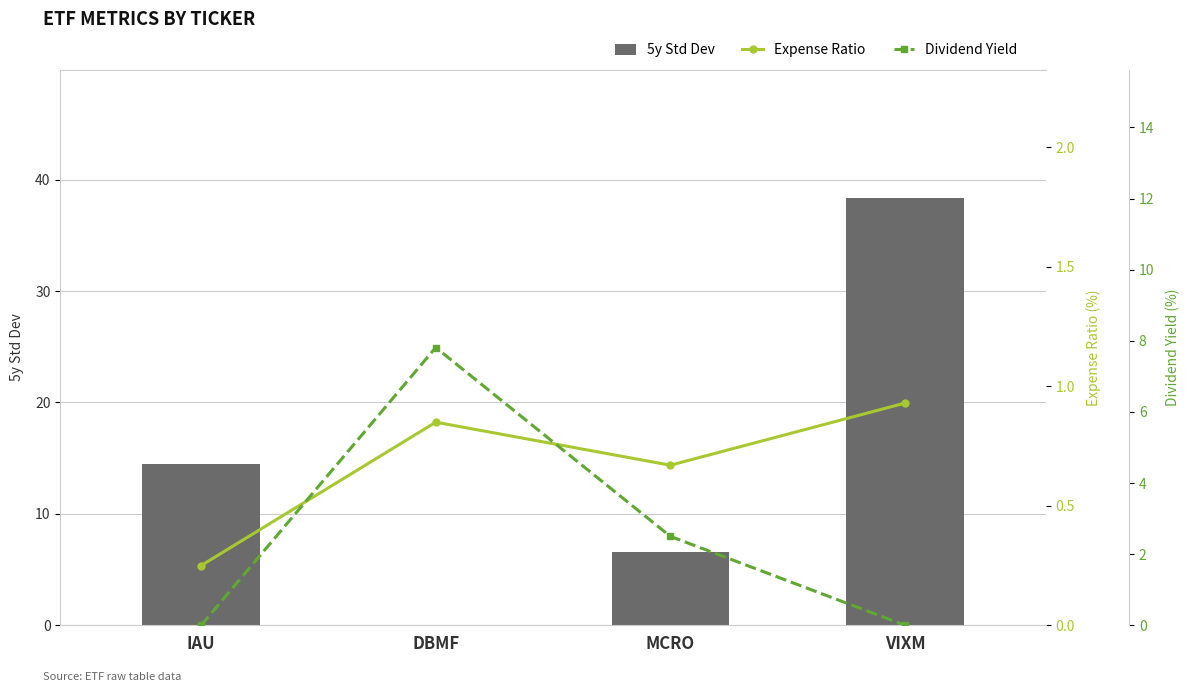

True or false: Expense Ratio has a value of 0.7 at MCRO.

True